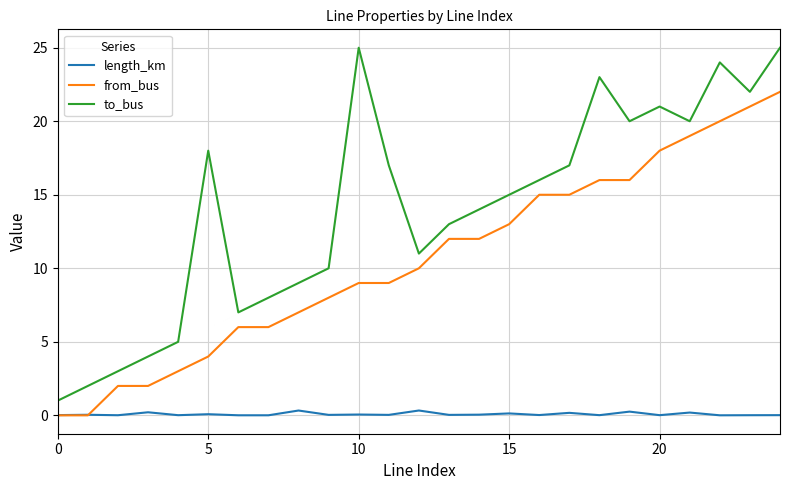

What is the maximum value shown in the chart?

25.0